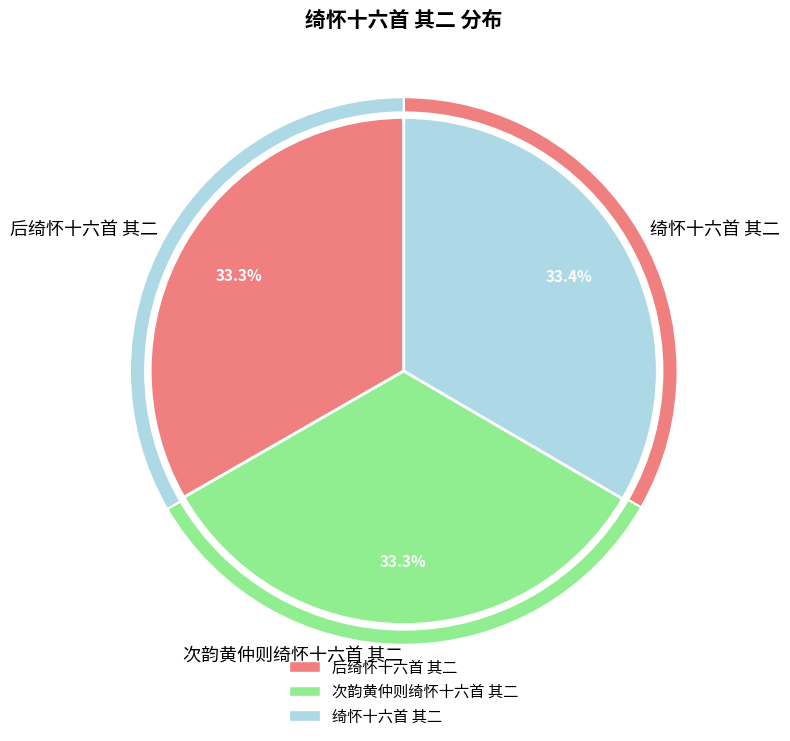

True or false: 后绮怀十六首 其二 accounts for 33% of the total.

True